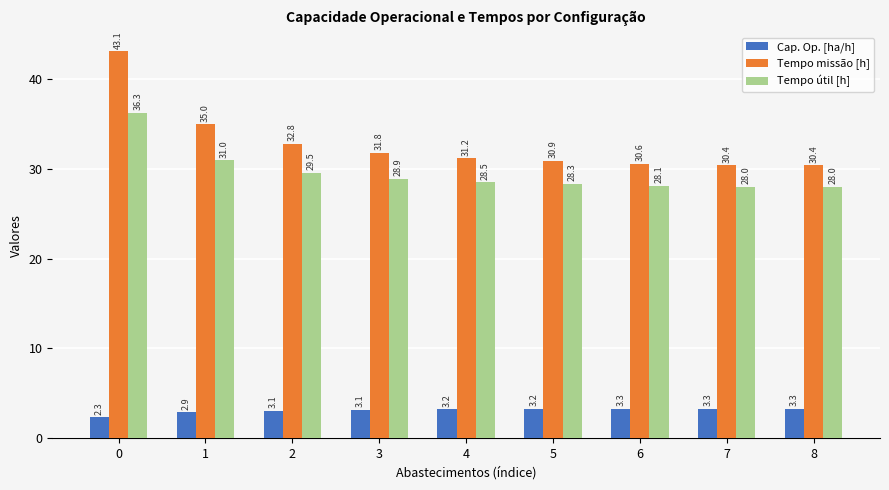

Reading left to right, what are all the values shown in this chart?

Cap. Op. [ha/h]: 2.3	2.9	3.1	3.1	3.2	3.2	3.3	3.3	3.3
Tempo missão [h]: 43.1	35.0	32.8	31.8	31.2	30.9	30.6	30.4	30.4
Tempo útil [h]: 36.3	31.0	29.5	28.9	28.5	28.3	28.1	28.0	28.0